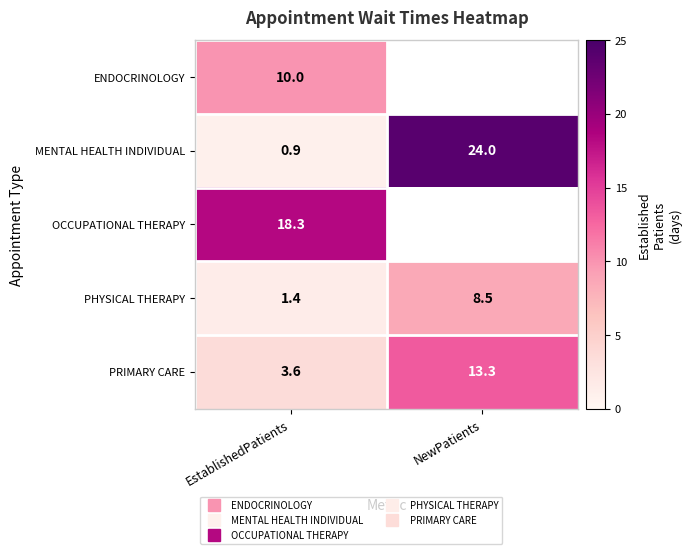

At how many categories does at least one series exceed 23?

1